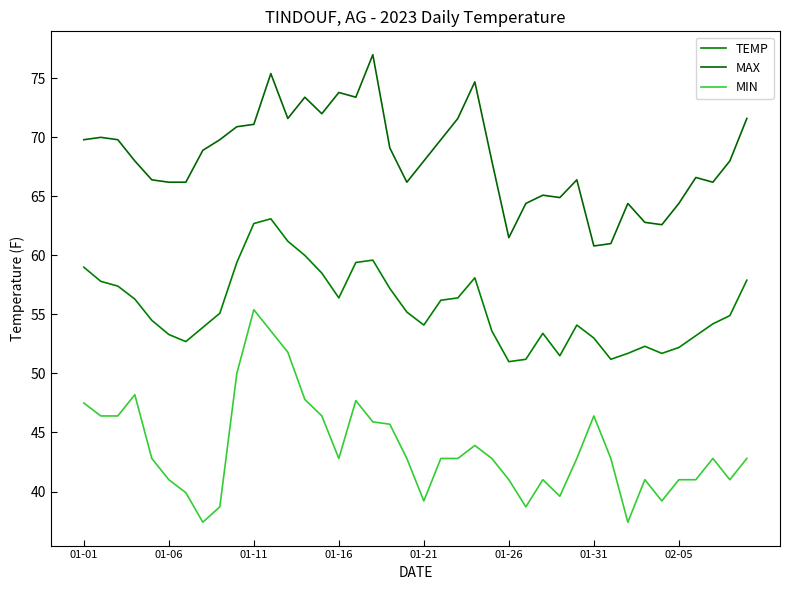

Does the chart display data point markers on the line(s)?

No